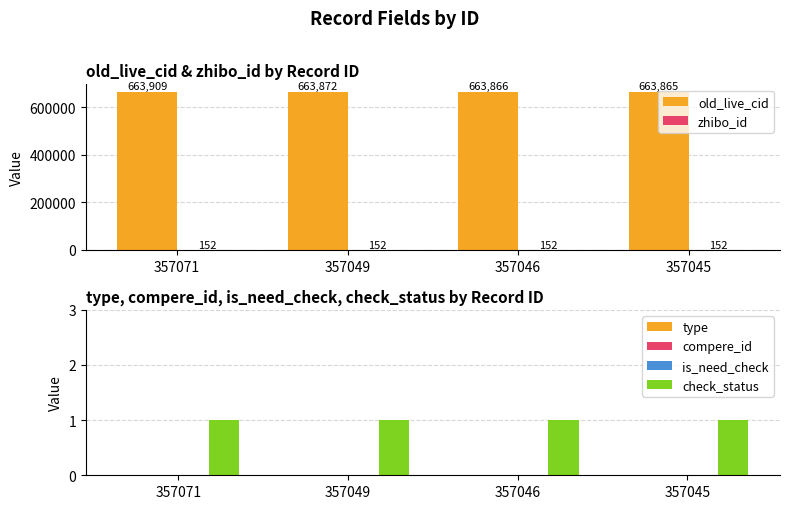

List the labels in order of zhibo_id value, smallest first.

357071, 357049, 357046, 357045